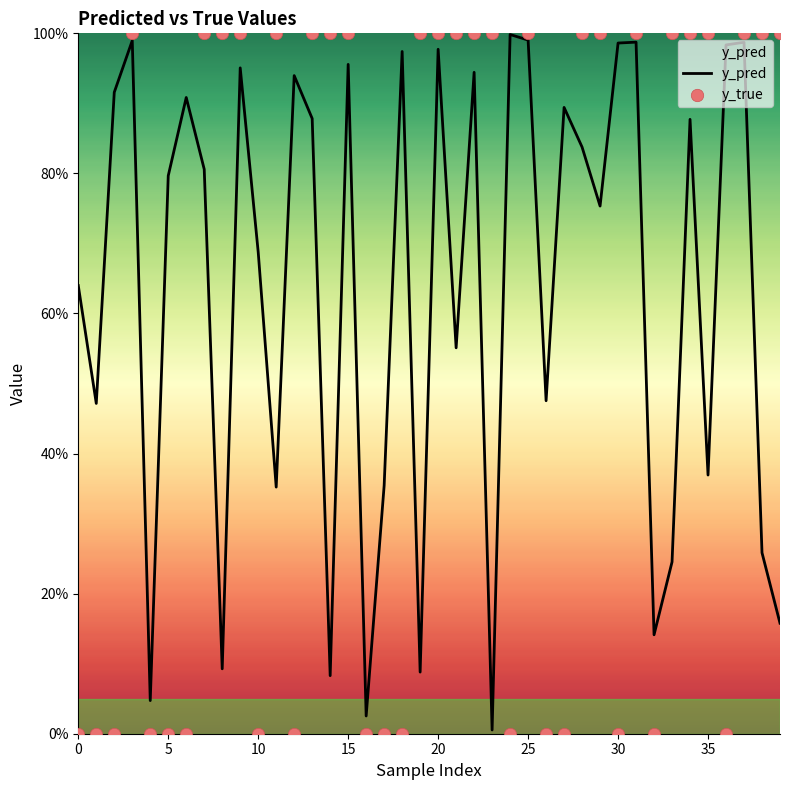

Which series has the largest total across all categories?

y_pred